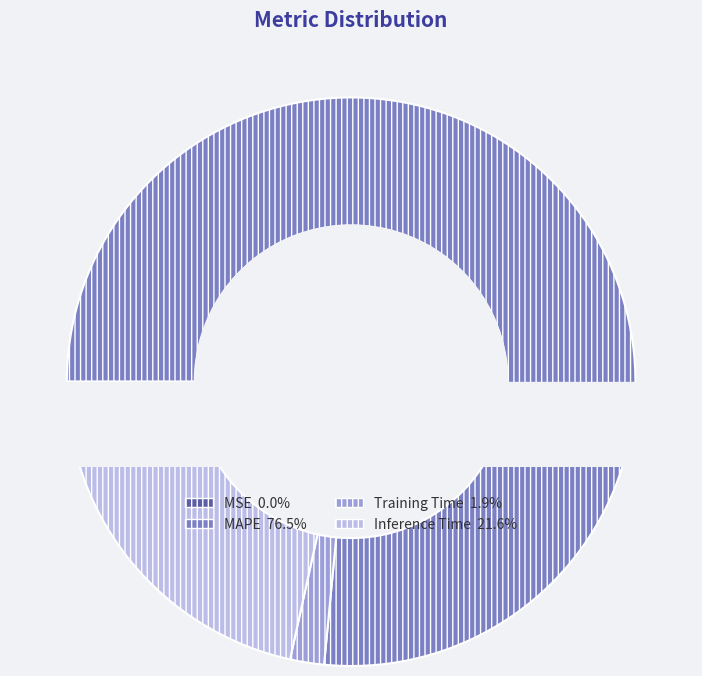

To the nearest percent, what is the difference between the MSE and Inference Time slice percentages?

22%